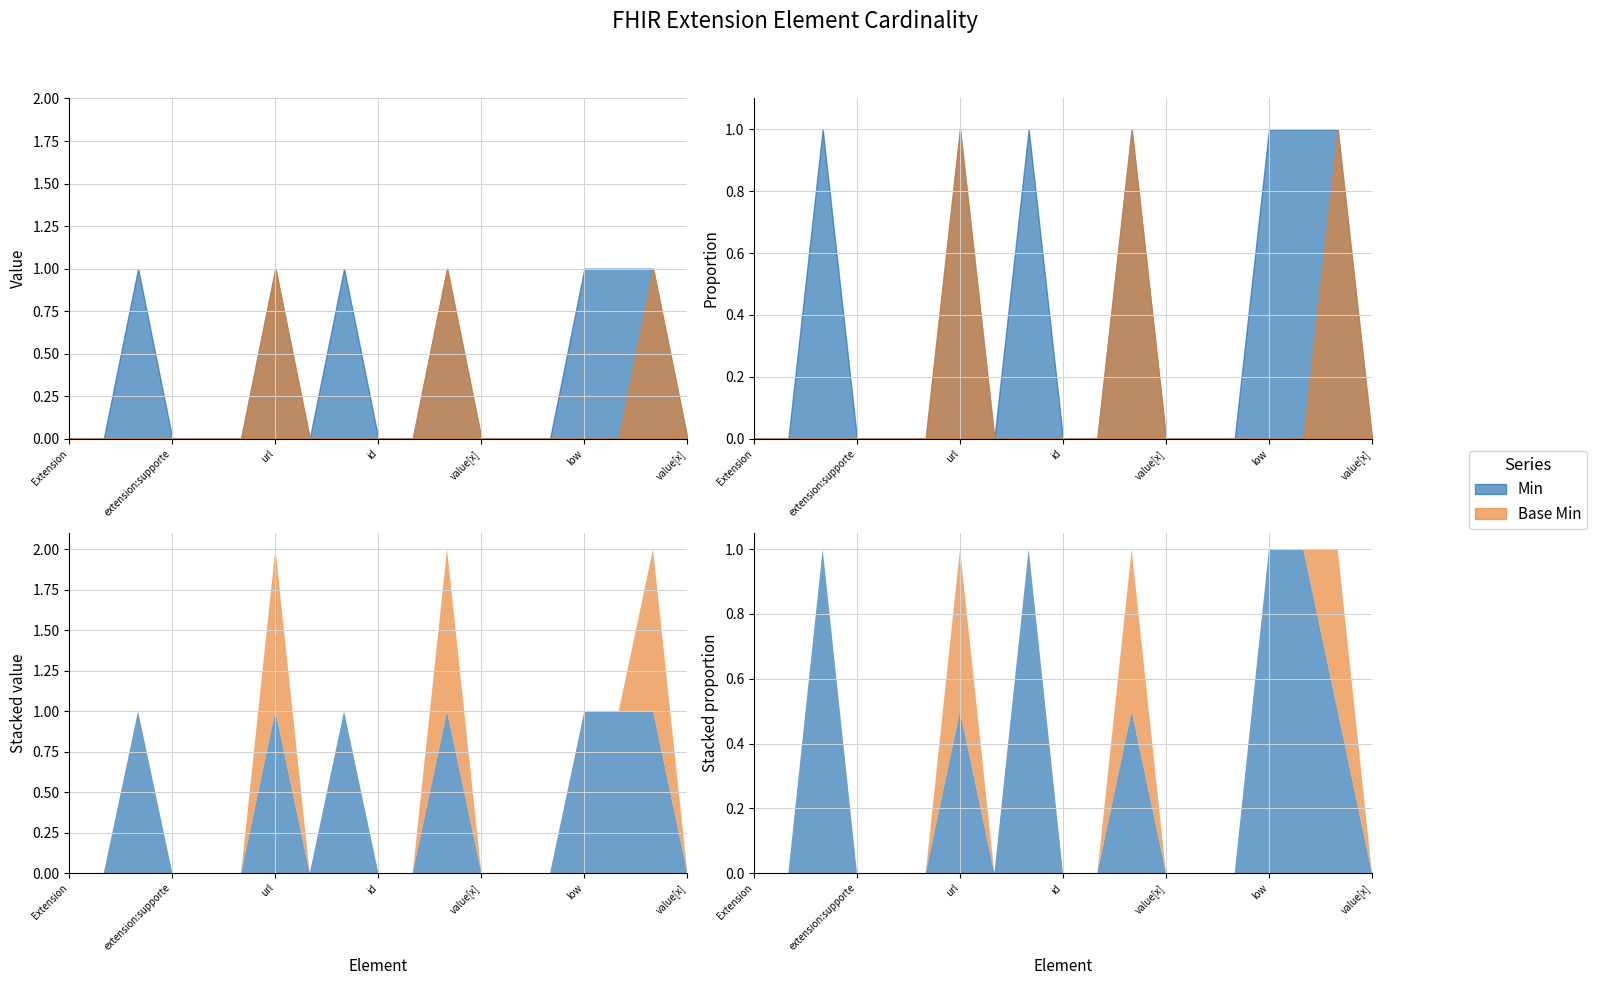

True or false: Min and Base Min intersect in this chart.

False